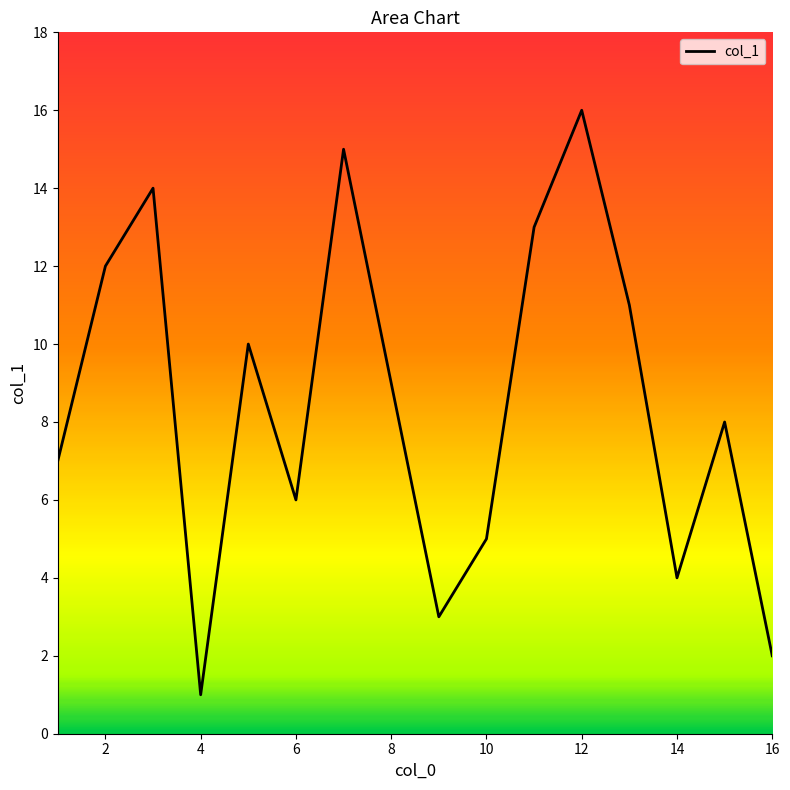

What is the difference between the maximum and minimum values?

15